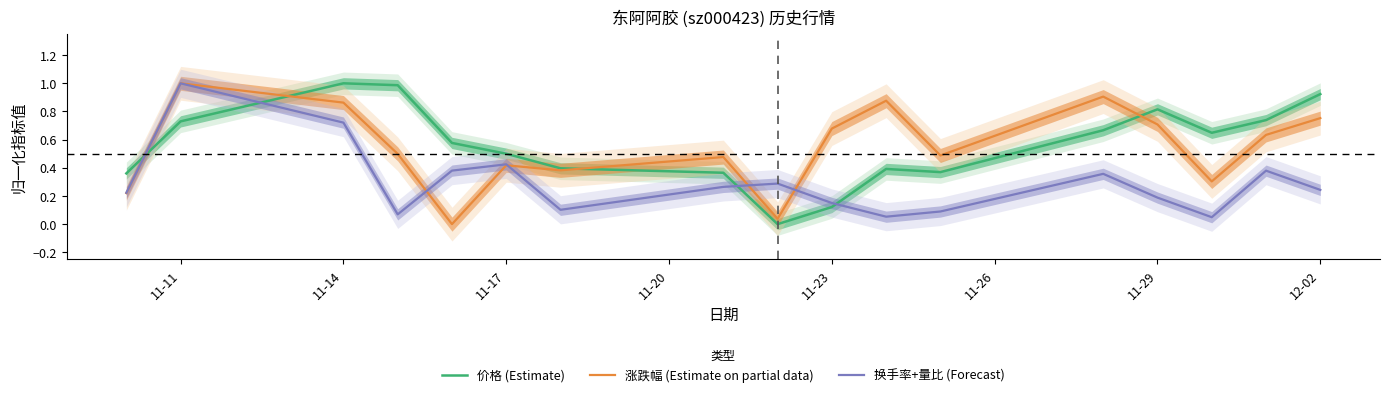

In 涨跌幅 (Estimate on partial data), how many points are higher than both neighbors (excluding endpoints)?

5